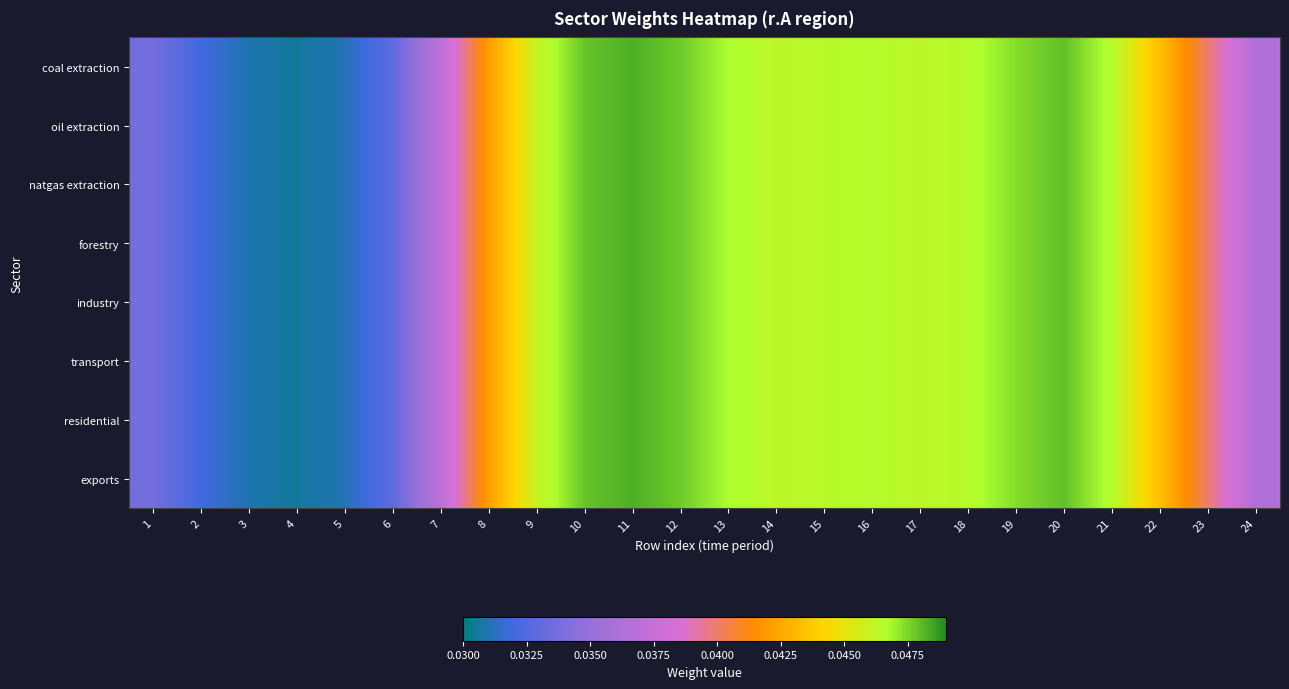

What is the total value across all series at 12?

0.4